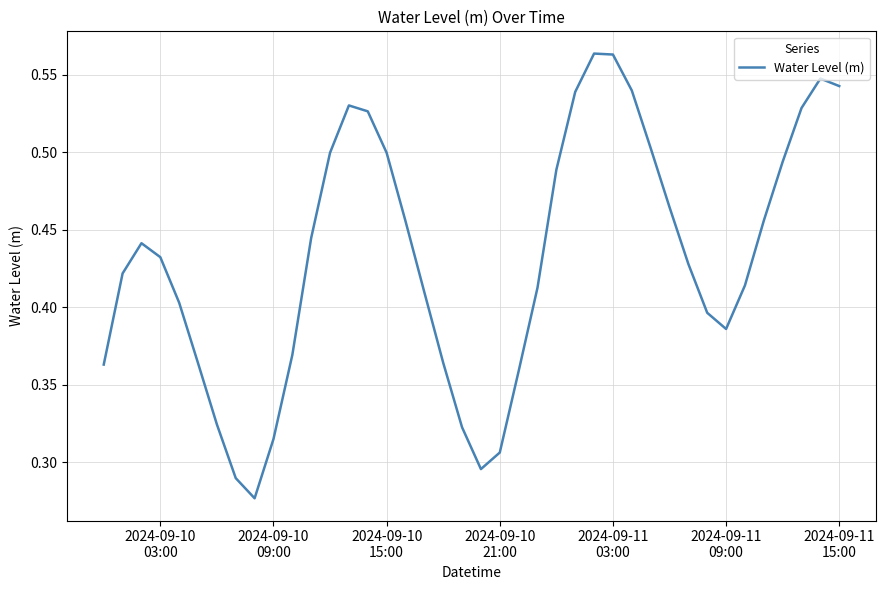

Reading right to left, what are all the values shown in this chart?

0.5	0.5	0.5	0.5	0.5	0.4	0.4	0.4	0.4	0.5	0.5	0.5	0.6	0.6	0.5	0.5	0.4	0.4	0.3	0.3	0.3	0.4	0.4	0.5	0.5	0.5	0.5	0.5	0.4	0.4	0.3	0.3	0.3	0.3	0.4	0.4	0.4	0.4	0.4	0.4